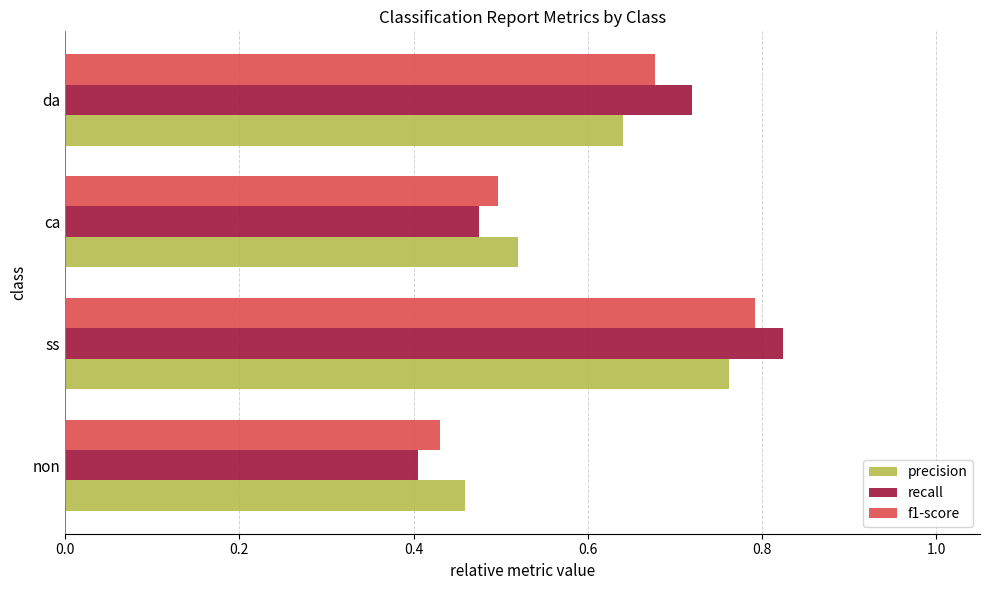

What is the difference between the maximum and minimum values in the precision series?

0.3